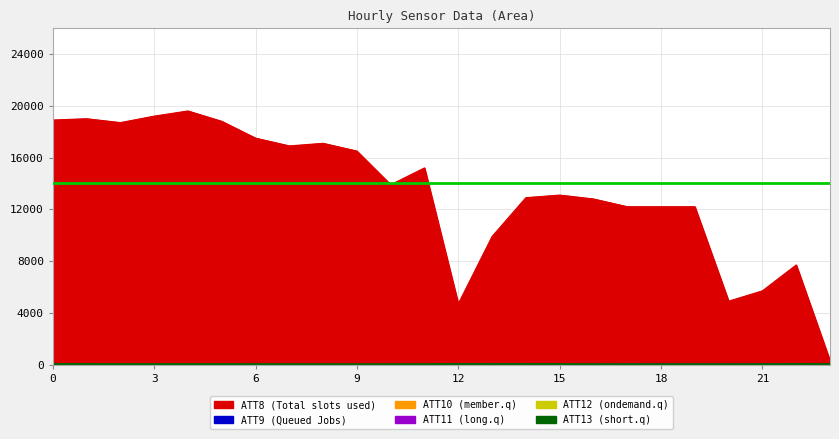

What is the label of the 4th point from the right?

20